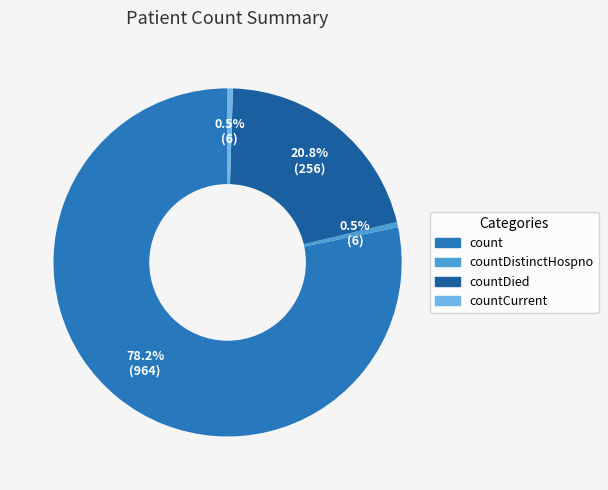

How many segments does this pie chart have?

4